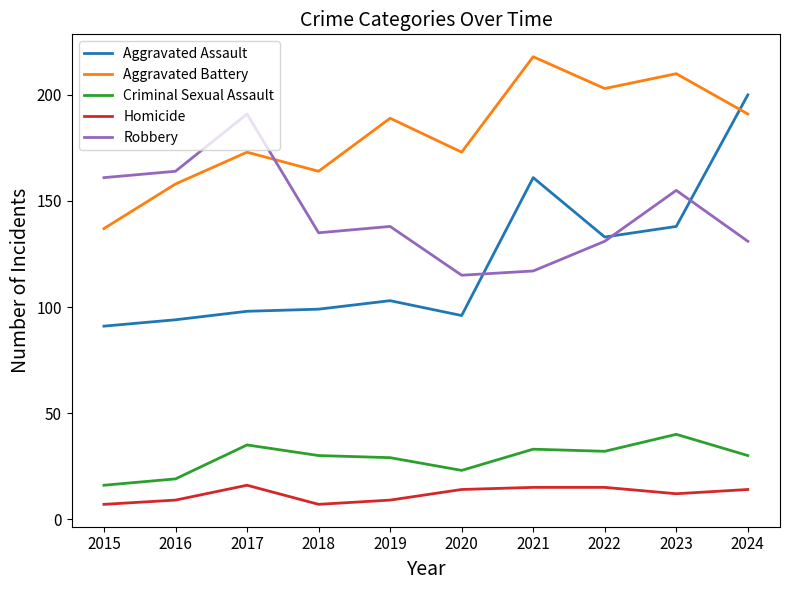

Which series has the largest total across all categories?

Aggravated Battery